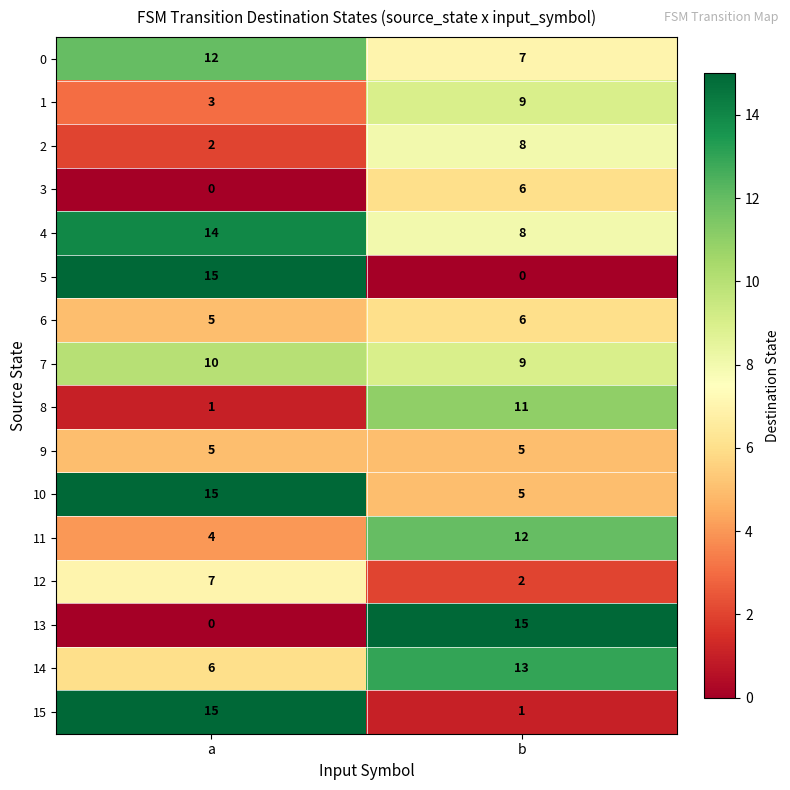

At which label is 2 closest to 5?

a